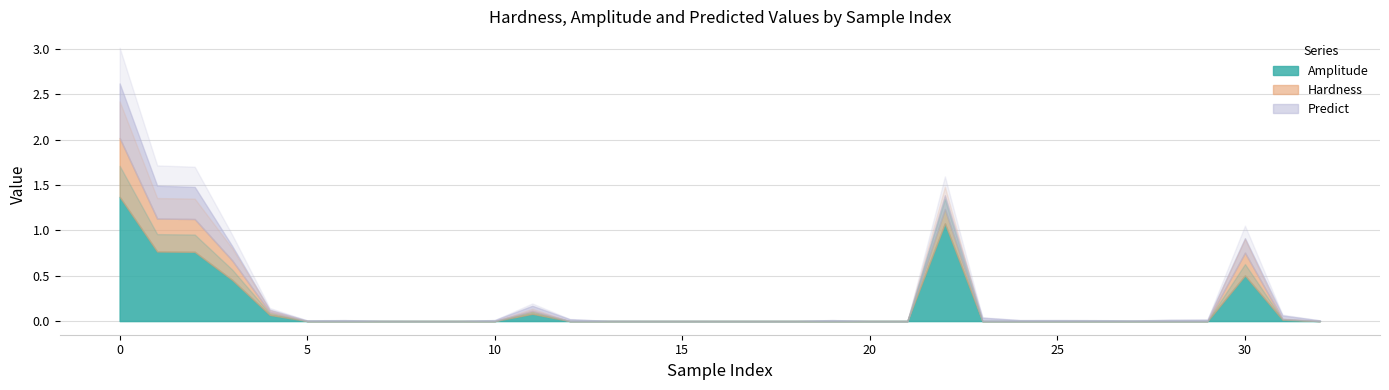

Which series changed the most between 15 and 30?

Amplitude